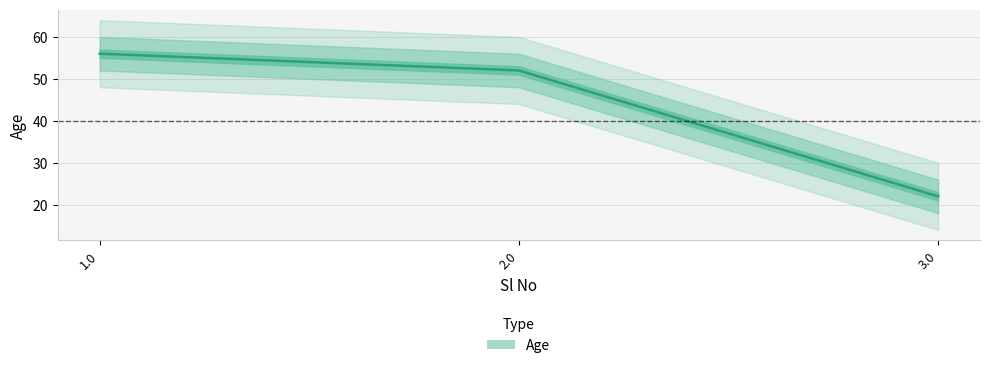

Is this an area chart (filled region under the line)?

No